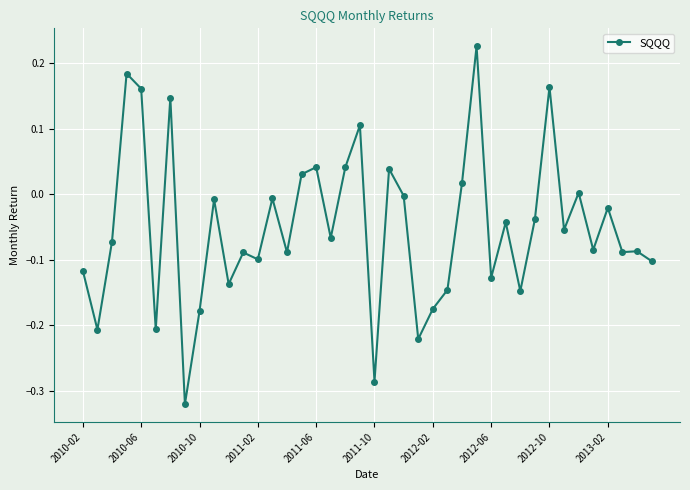

What is the sum of all values?

-2.1